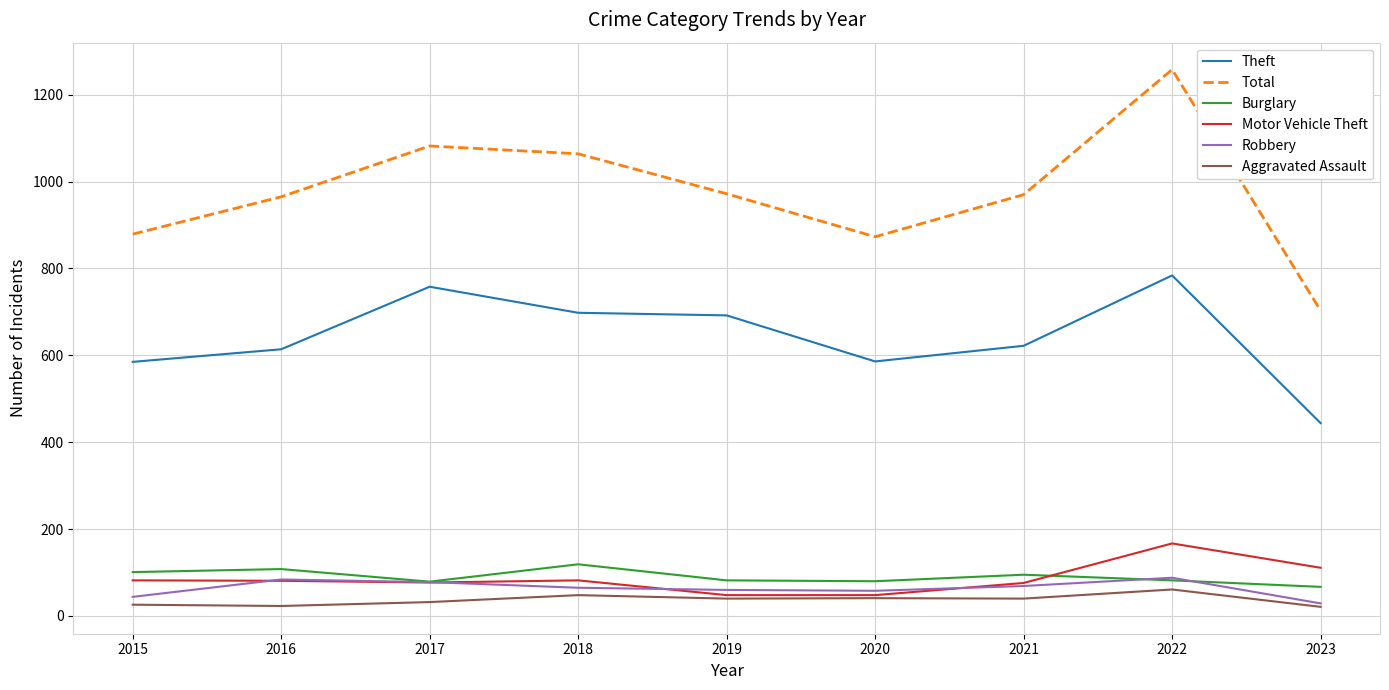

What is the difference between the second highest and second lowest values in the Total series?

209